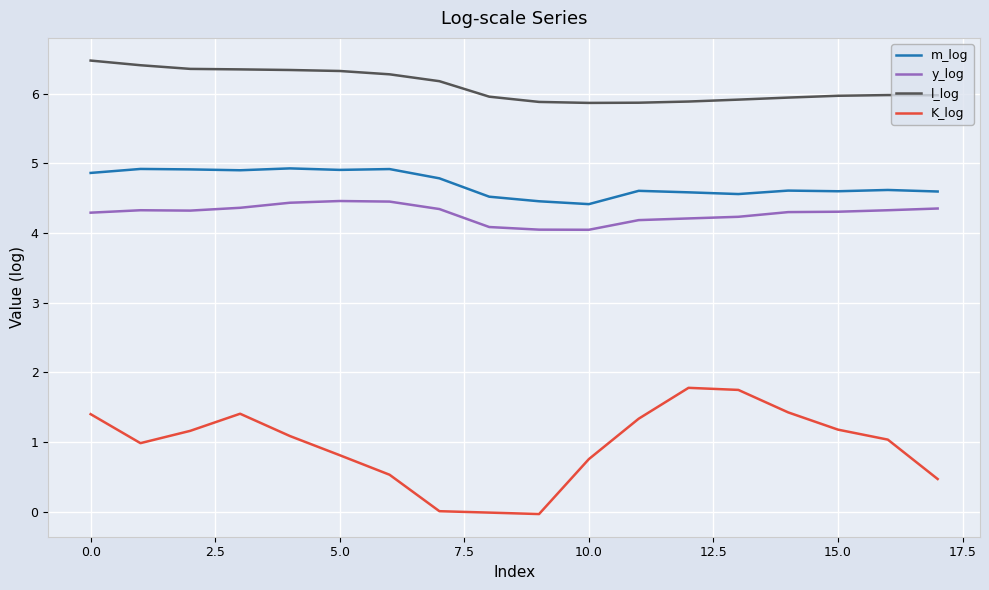

Which series has the largest total across all categories?

l_log